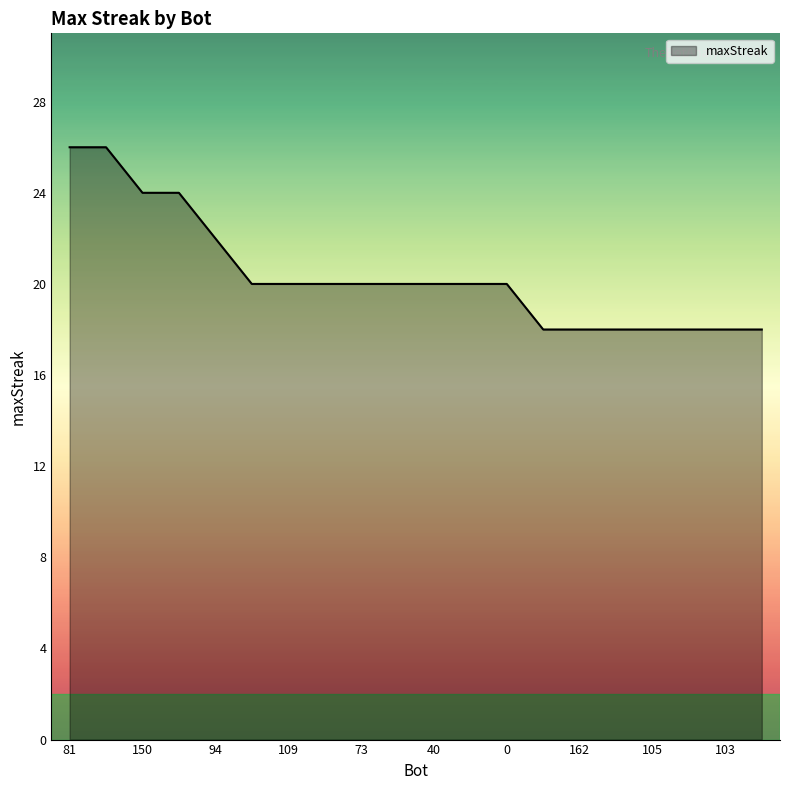

What is the difference between the maximum and minimum values?

8